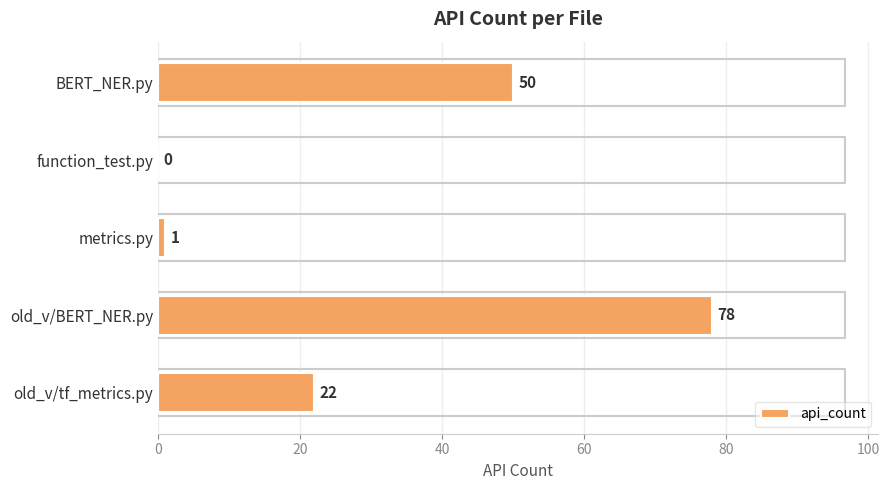

What is the change in value from BERT_NER.py to function_test.py?

-50